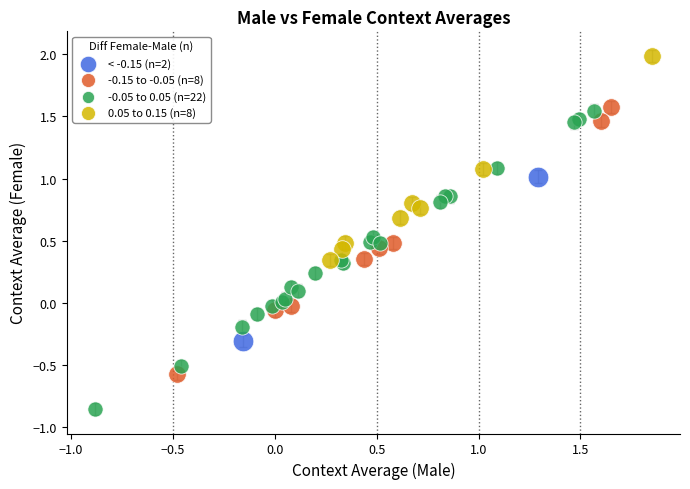

What are all the series names shown in the legend?

< -0.15 (n=2), -0.15 to -0.05 (n=8), -0.05 to 0.05 (n=22), 0.05 to 0.15 (n=8)